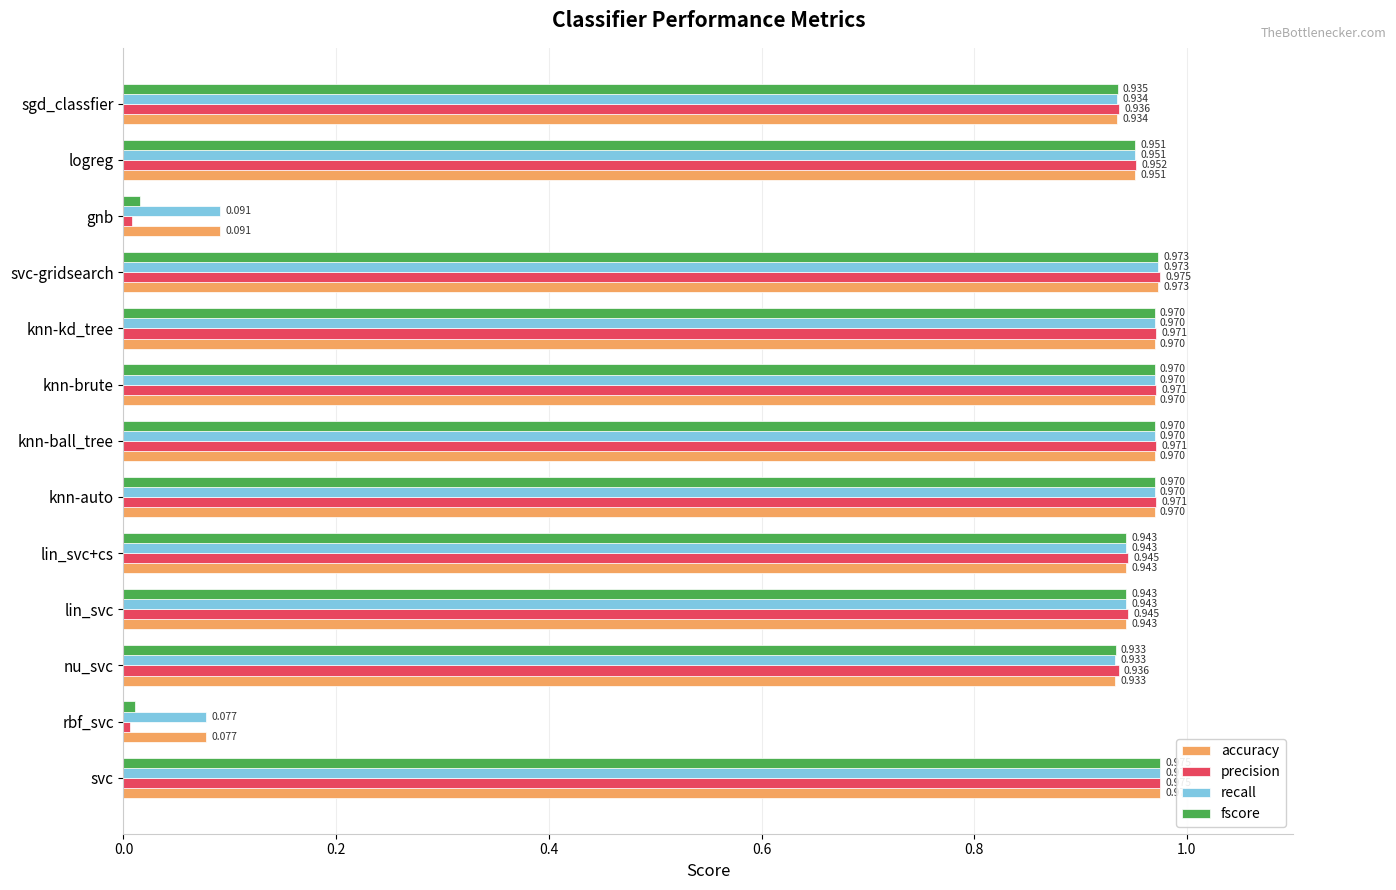

Which category has the highest value across all series?

svc